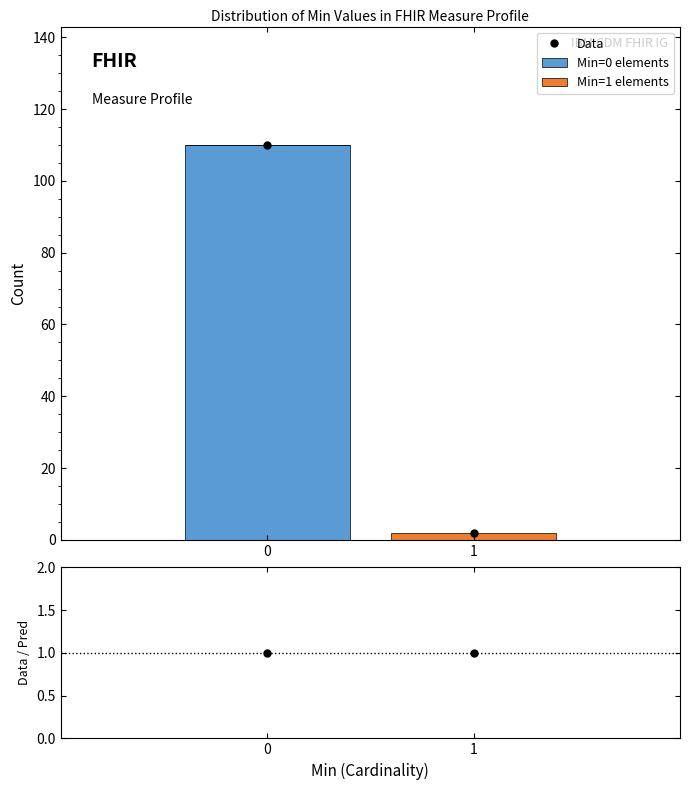

Reading left to right, list the values for the Min=0 elements series.

0=110	1=0